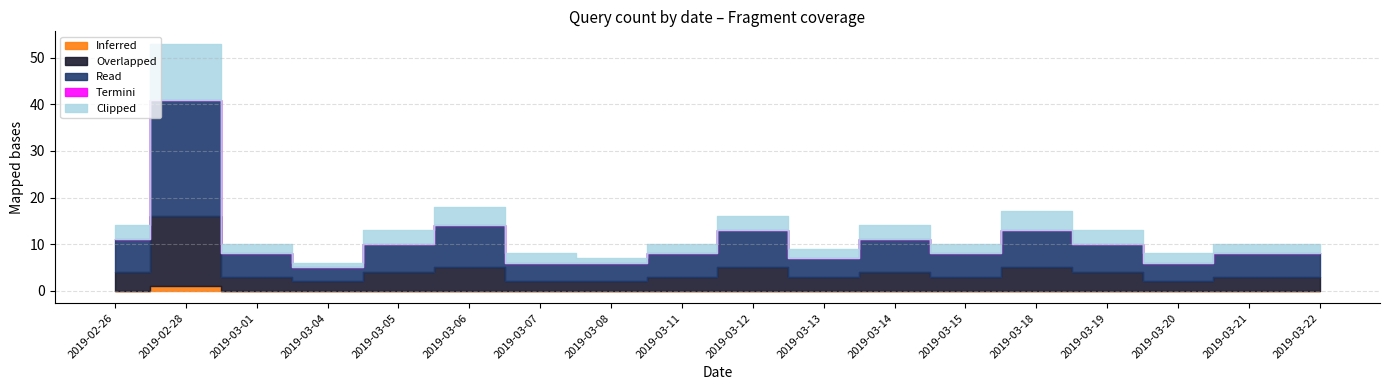

List the series in order of their peak value, highest first.

Read, Clipped, Overlapped, Inferred, Termini